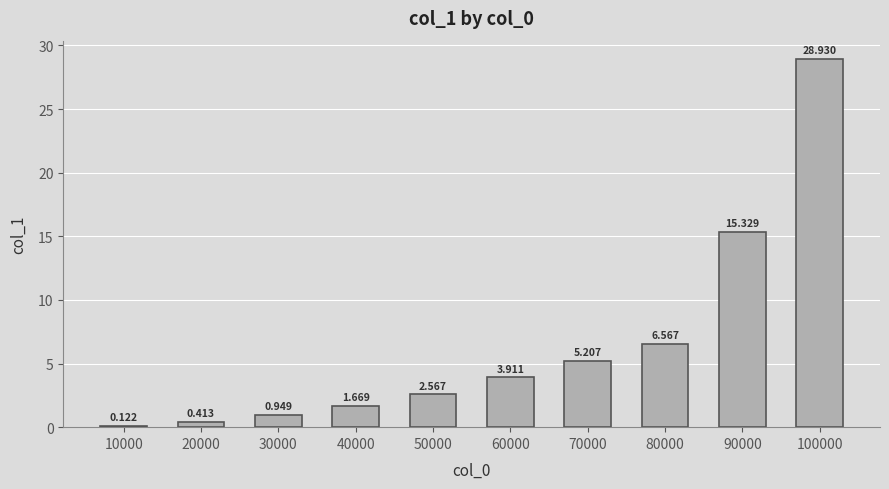

At which category does the chart reach its peak across all series?

100000